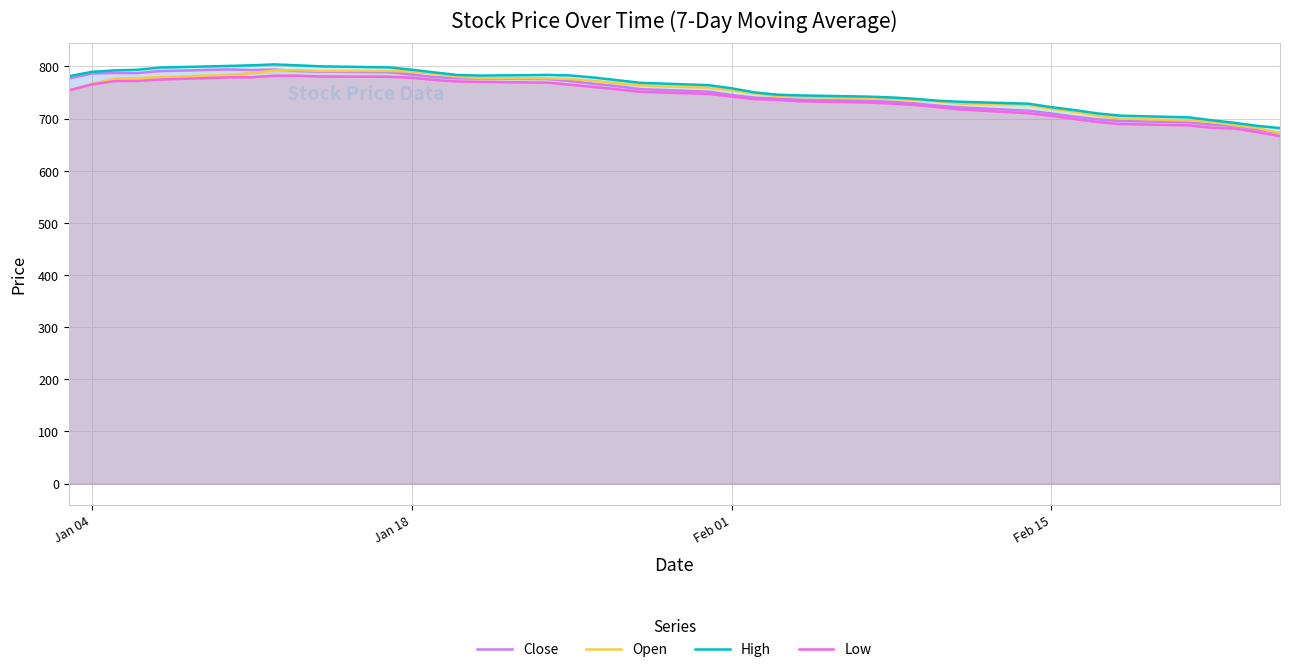

What is the smallest value displayed?

666.3